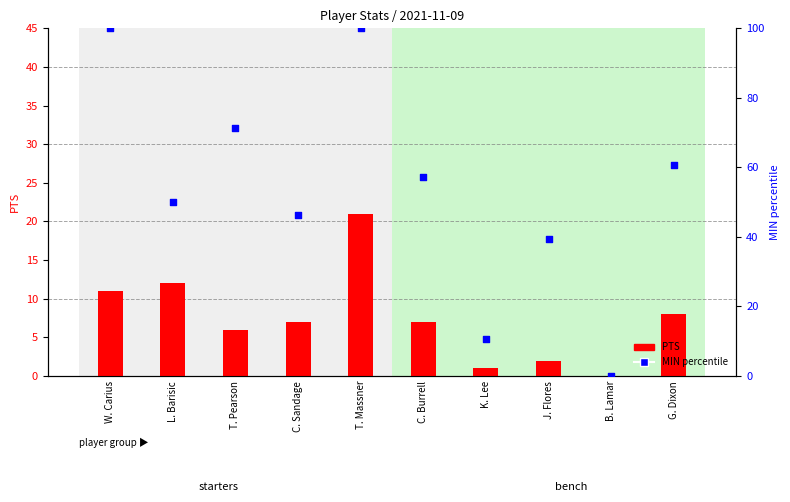

What are all the series names shown in the legend?

PTS, MIN (percentile)